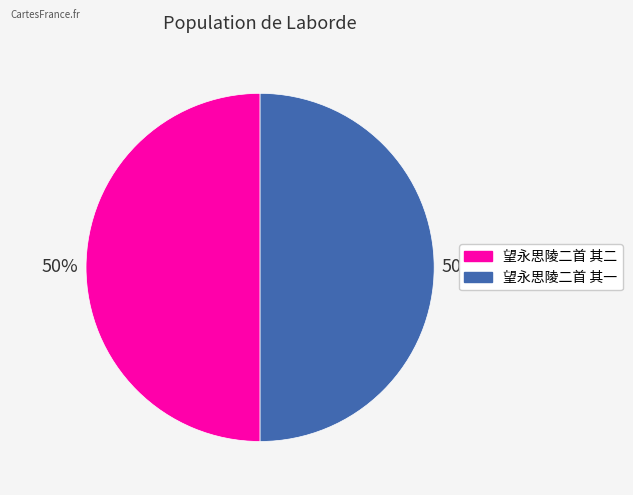

To the nearest percent, what portion does 望永思陵二首 其一 represent?

50%